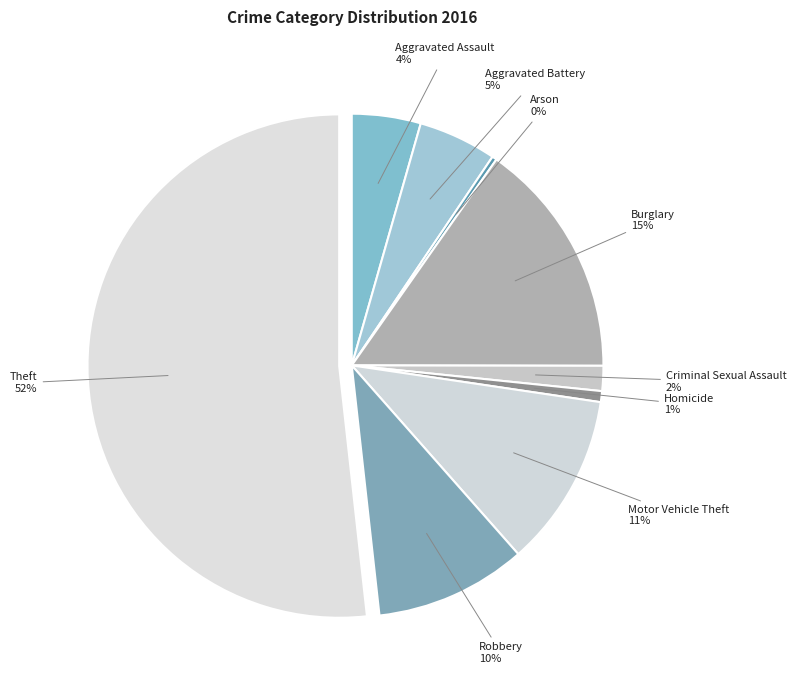

Is it true that Arson is 0% of the pie?

True